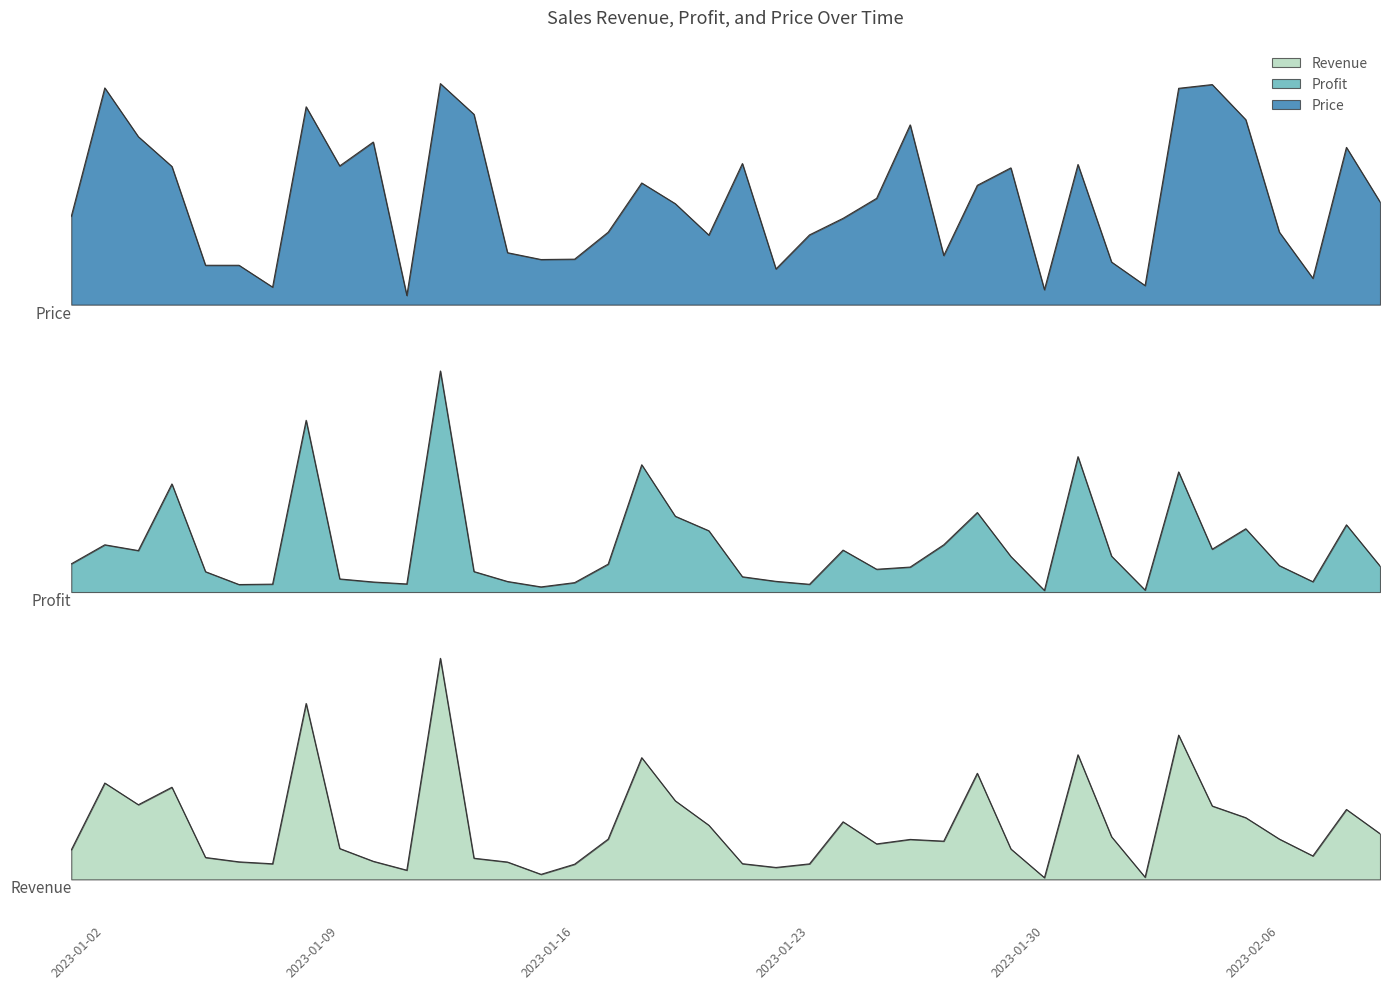

True or false: Revenue and Price intersect in this chart.

False